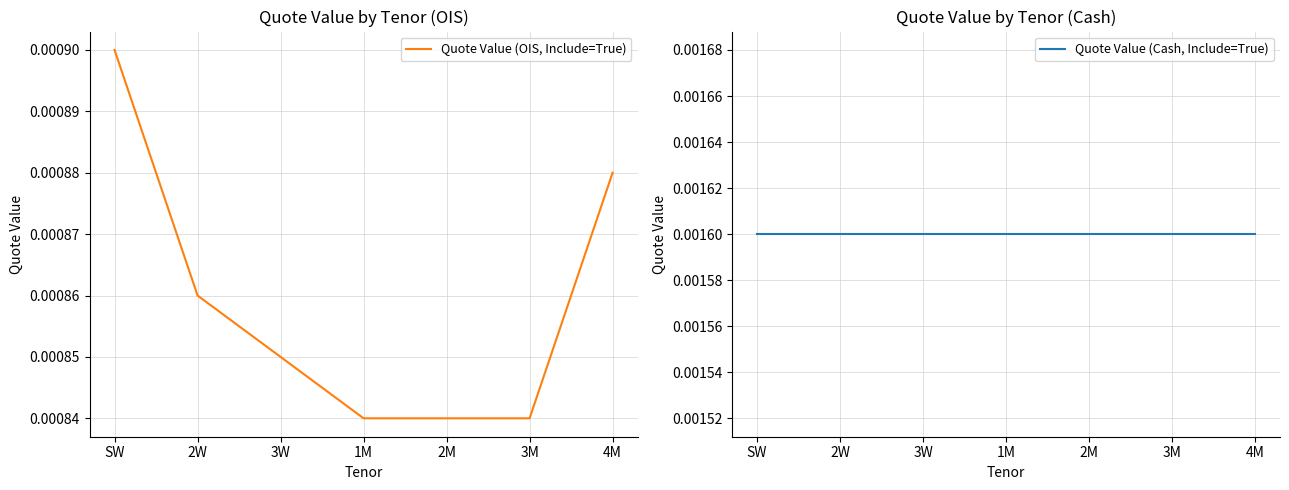

The value of Quote Value (Cash, Include=True) at 1M is 0.0. True or false?

True